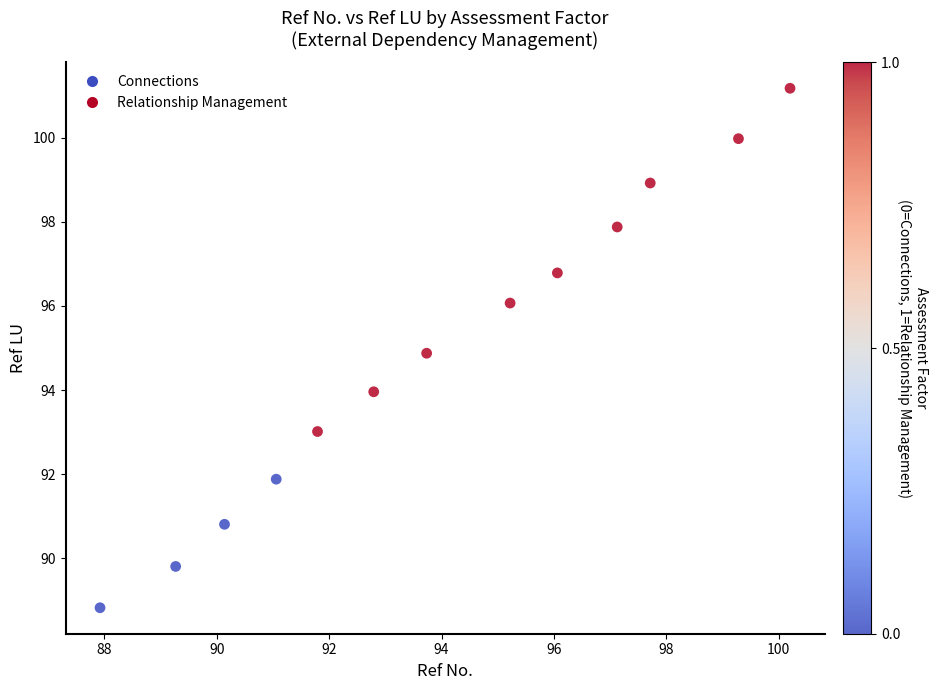

What is the range of X values (max minus min)?

12.3